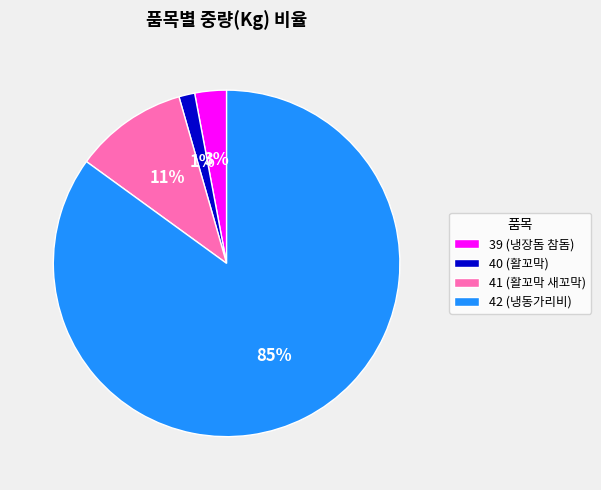

Which slice is the smallest?

40 (활꼬막)